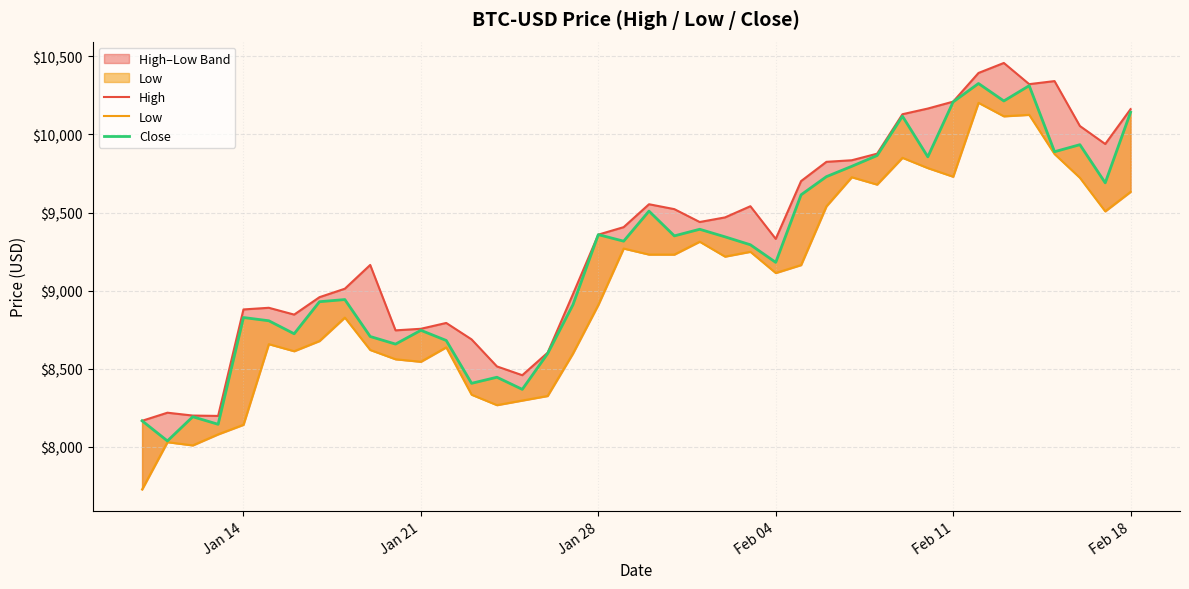

Reading left to right, list all the values displayed in this chart.

High: 8166.6	8218.4	8200.1	8197.8	8879.5	8890.1	8846.5	8958.1	9012.2	9164.4	8745.6	8755.7	8793.0	8687.7	8514.7	8458.5	8602.4	8977.7	9358.6	9406.4	9553.1	9521.7	9439.3	9468.8	9540.4	9331.3	9701.3	9824.6	9834.7	9876.7	10129.4	10165.8	10210.1	10393.6	10457.6	10322.0	10341.6	10054.0	9938.8	10161.9
Low: 7726.8	8029.6	8009.1	8079.7	8140.9	8657.2	8612.1	8677.3	8827.3	8620.1	8560.5	8544.5	8636.7	8333.6	8266.8	8296.2	8325.5	8597.3	8908.4	9269.5	9230.9	9230.8	9313.2	9217.8	9248.6	9112.8	9163.7	9539.8	9726.0	9678.9	9850.4	9784.6	9729.3	10202.4	10116.2	10125.5	9874.4	9722.4	9507.6	9632.4
Close: 8166.6	8037.5	8192.5	8144.2	8827.8	8807.0	8723.8	8929.0	8942.8	8706.2	8657.6	8745.9	8680.9	8406.5	8445.4	8367.8	8596.8	8909.8	9358.6	9316.6	9509.0	9350.5	9392.9	9344.4	9293.5	9181.0	9613.4	9729.8	9795.9	9865.1	10116.7	9856.6	10208.2	10326.1	10214.4	10312.1	9889.4	9934.4	9690.1	10142.0